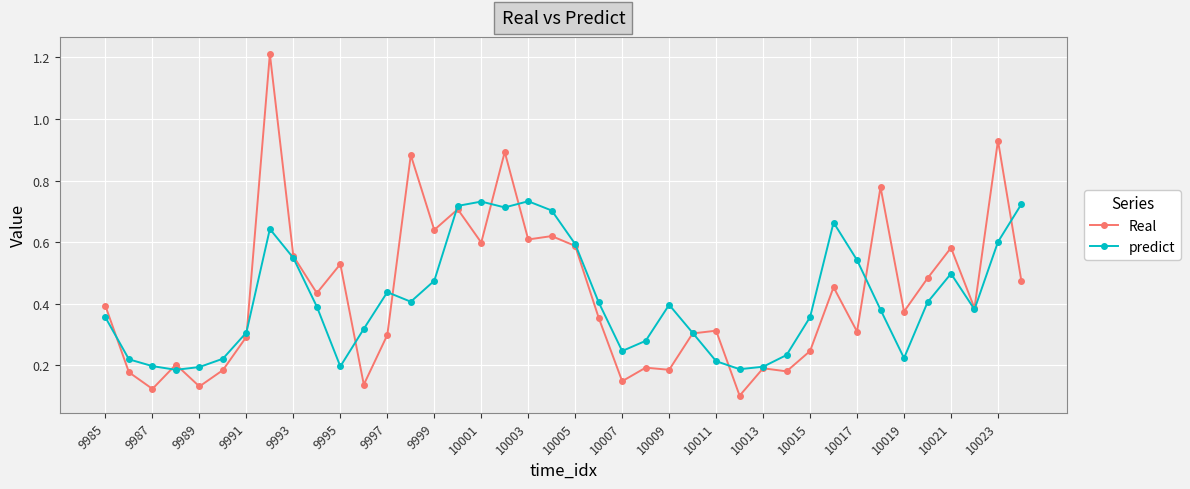

At how many categories does at least one series exceed 0?

40